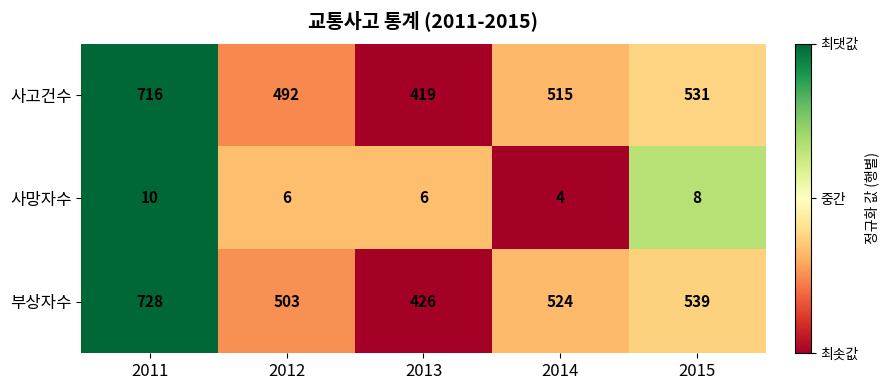

Read the 사망자수 value at 2011.

10